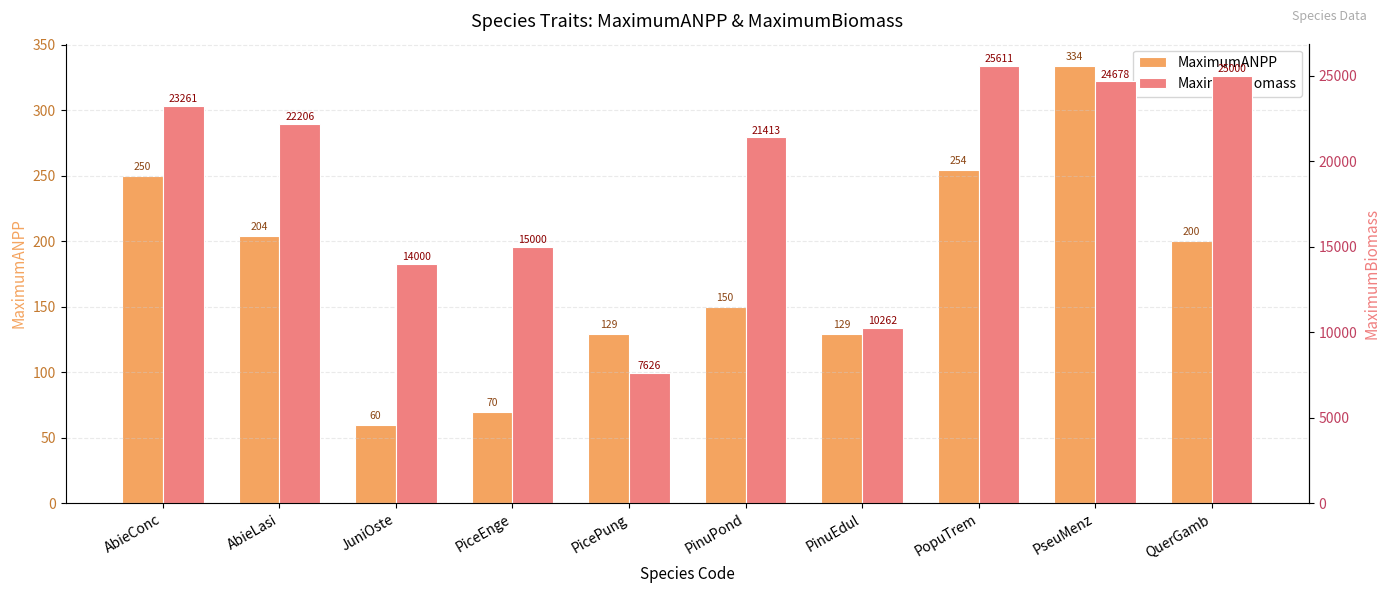

At which category is the sum across all series the highest?

PopuTrem